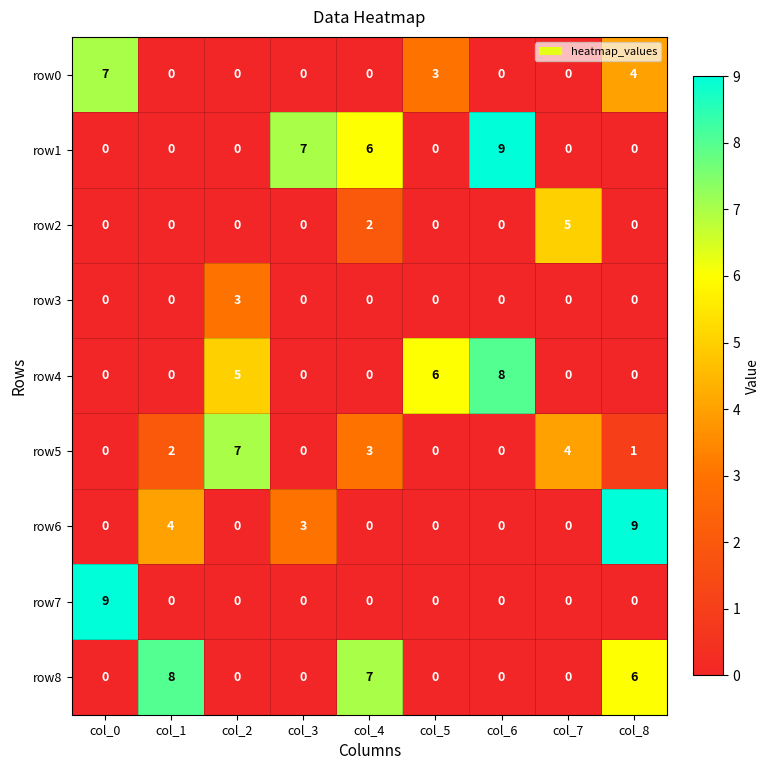

The row7 series shows 5 at col_4. True or false?

False